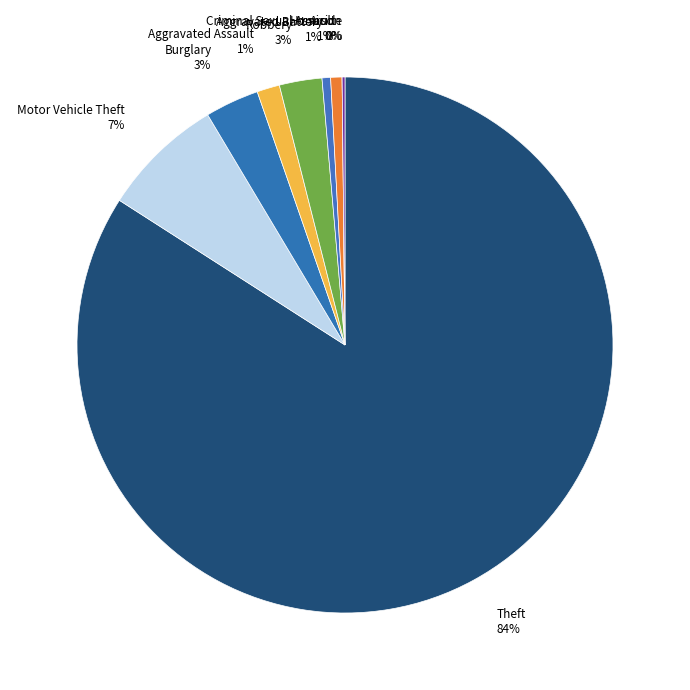

How many segments does this pie chart have?

9